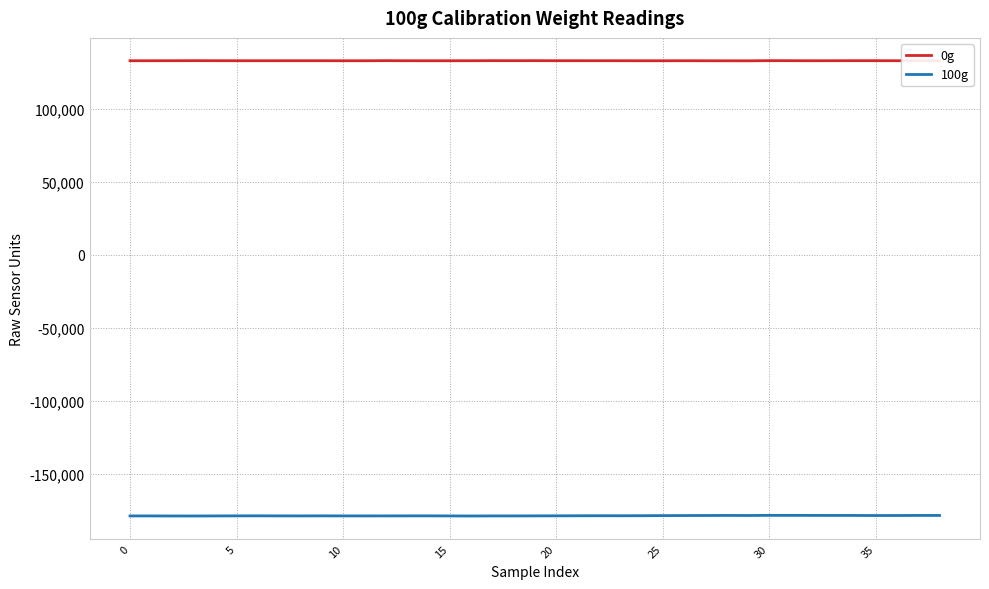

What is the maximum value shown in the chart?

133316